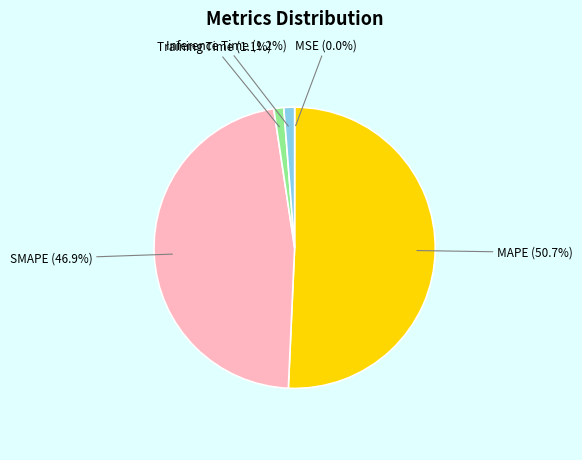

Combined, do MAPE (50.7%) and SMAPE (46.9%) account for over 50%?

Yes